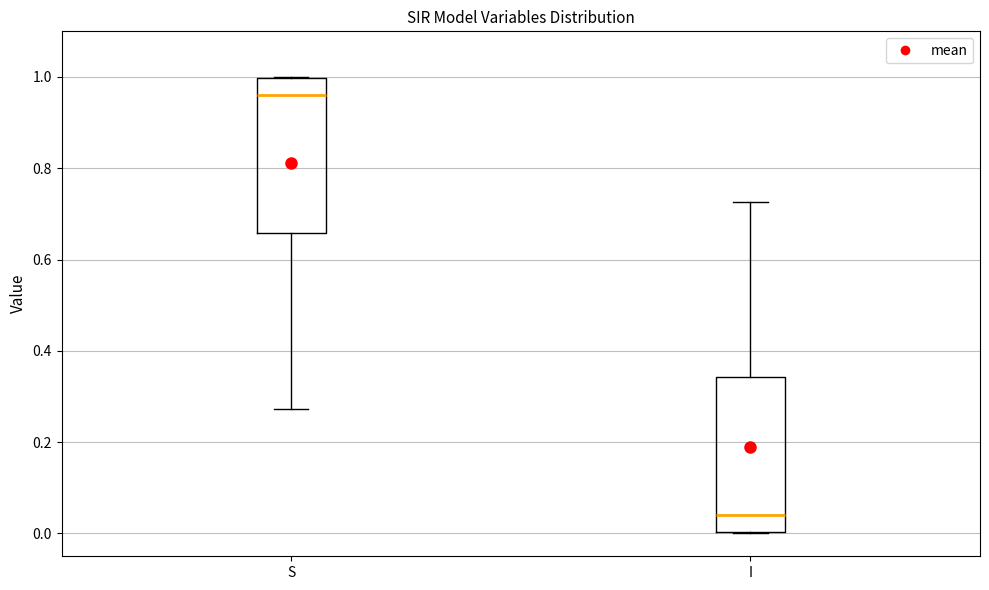

Which box's median line is the lowest?

I